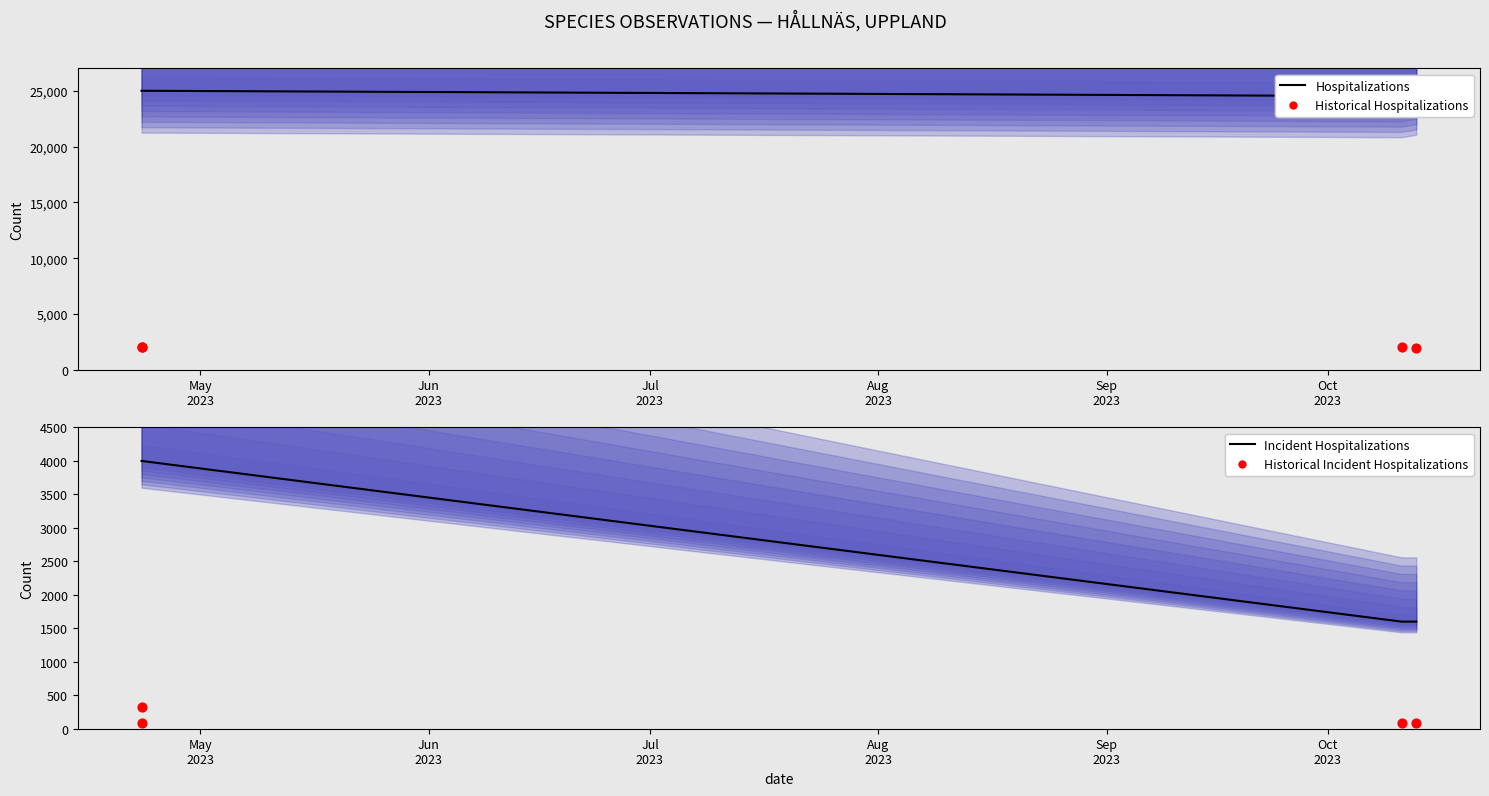

At how many categories does at least one series exceed 2593?

4